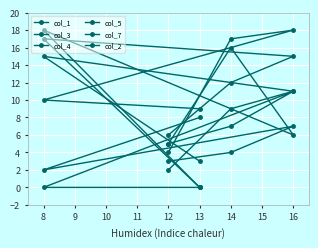

How many lines are shown in the chart?

6